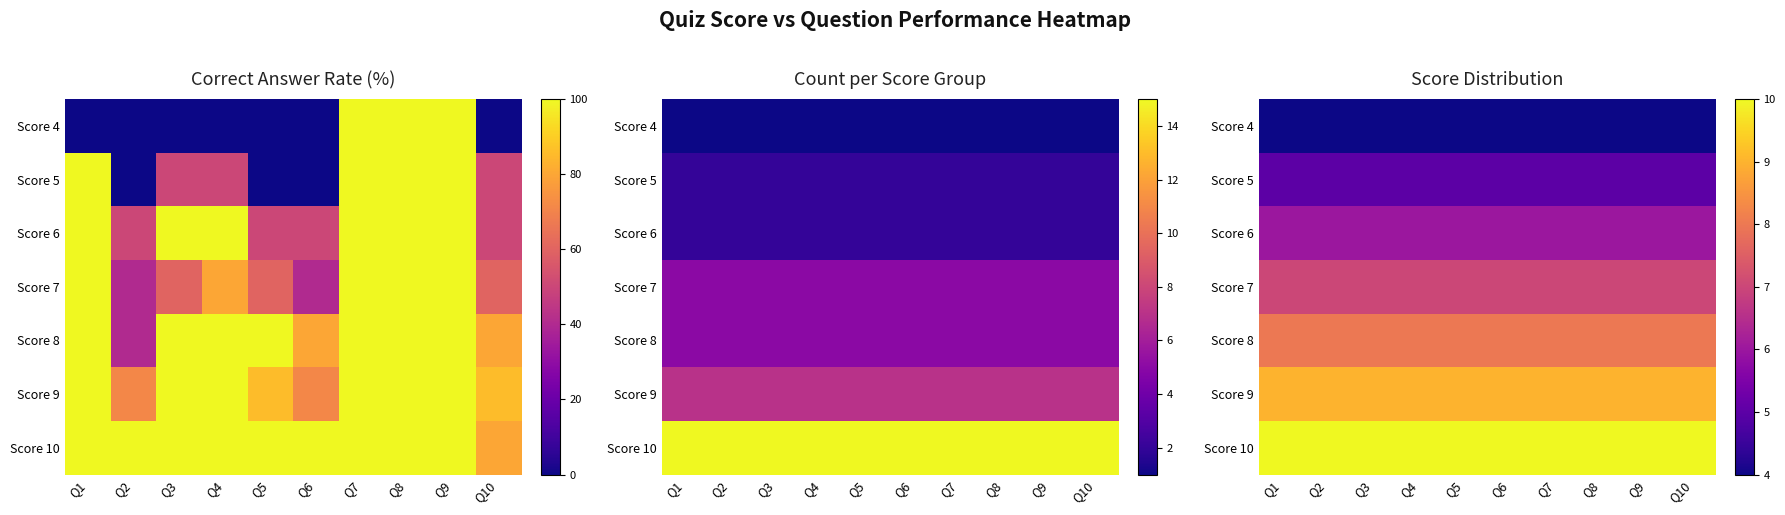

The value of Score 7 at Q1 is 2. True or false?

False